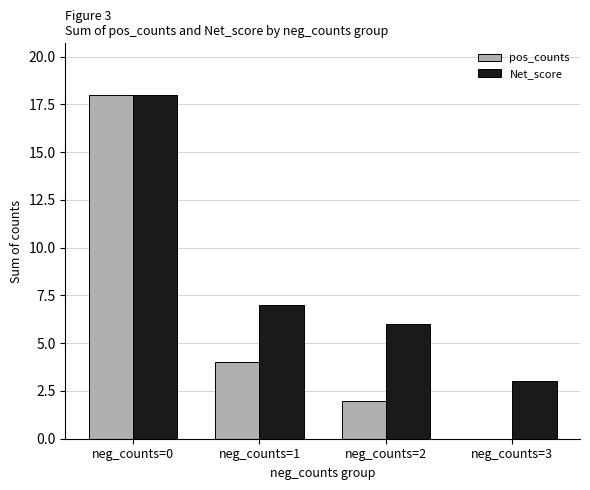

Reading left to right, transcribe all the data shown in this chart.

pos_counts: neg_counts=0=18	neg_counts=1=4	neg_counts=2=2	neg_counts=3=0
Net_score: neg_counts=0=18	neg_counts=1=7	neg_counts=2=6	neg_counts=3=3